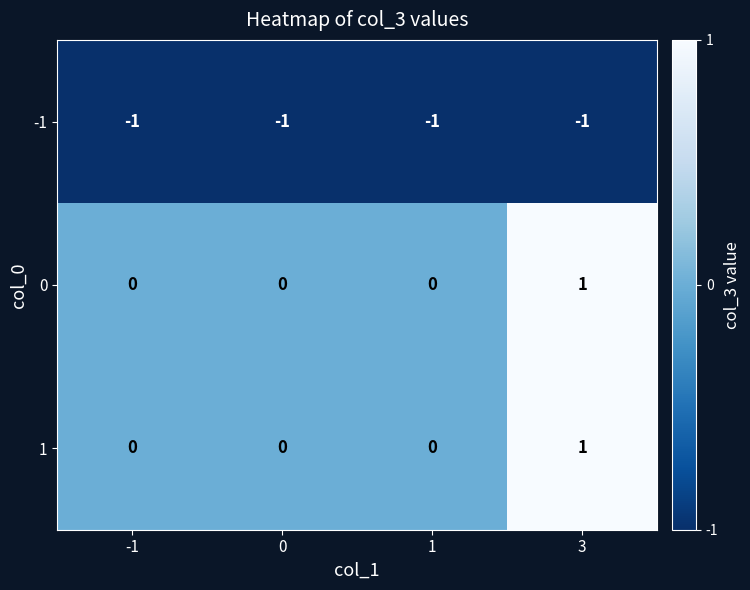

Which category has the highest value in the 0 series?

3